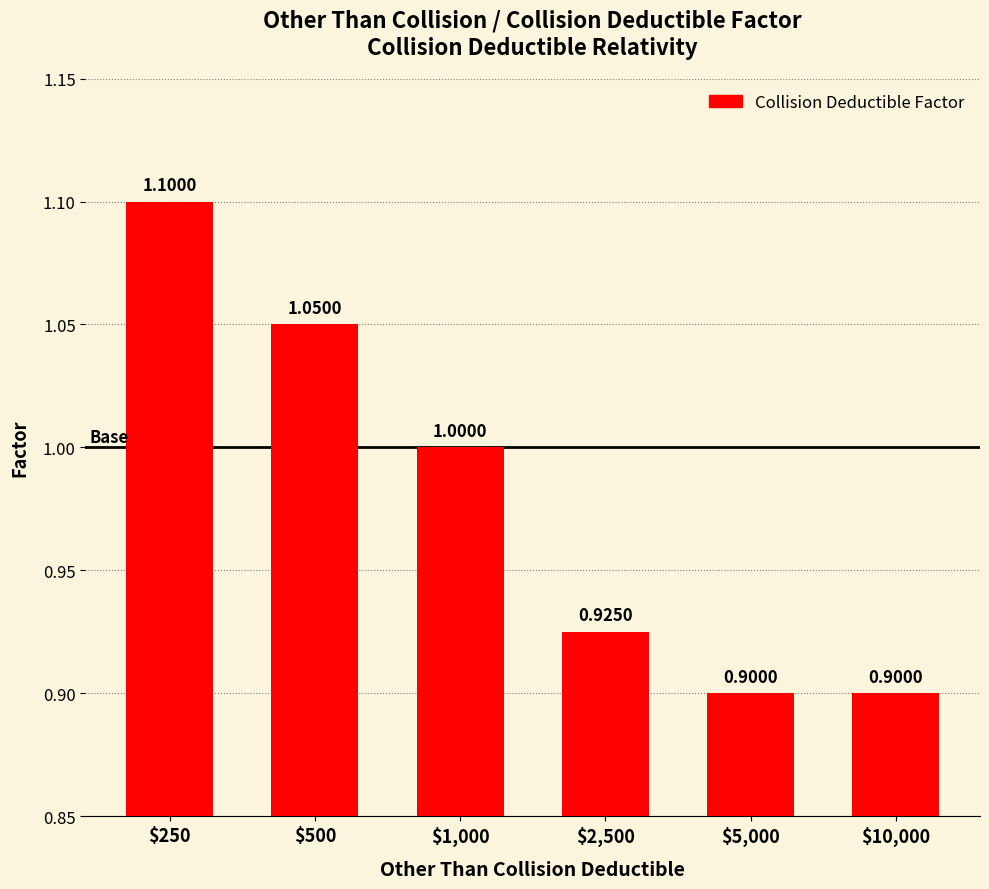

Is it true that the value at $5,000 is 0.9?

True